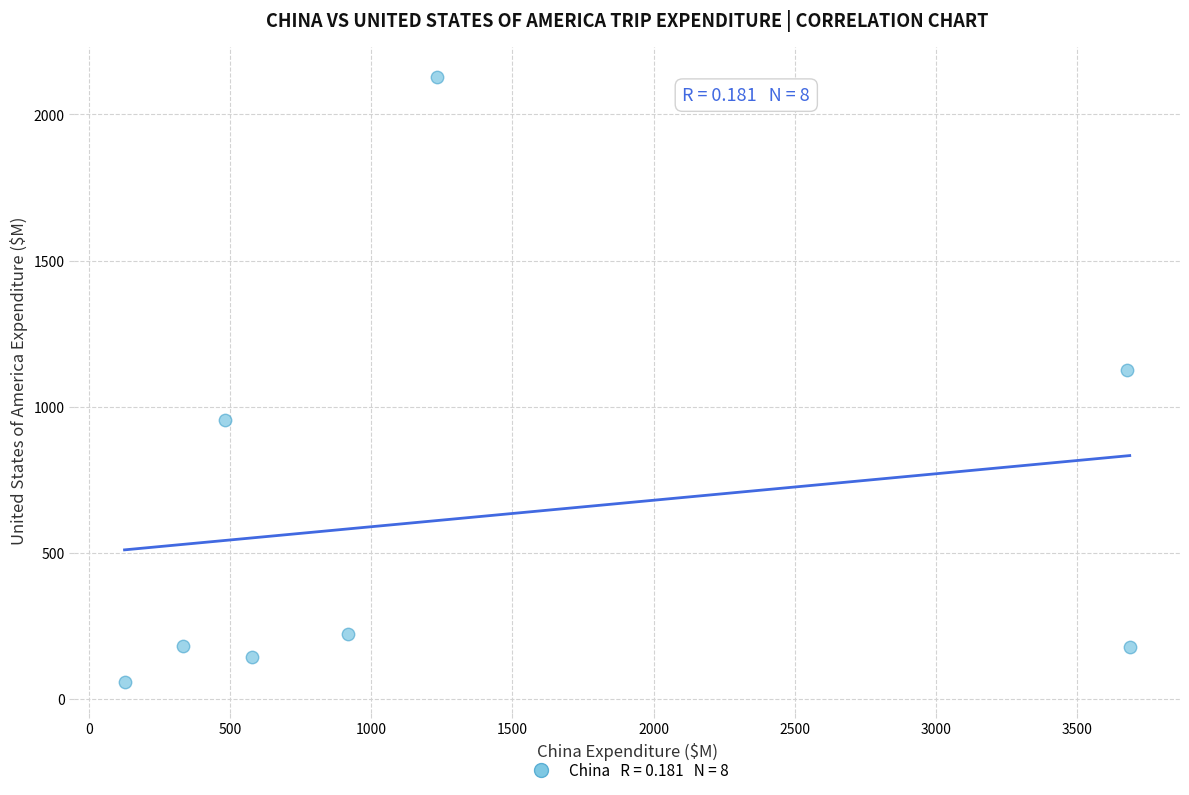

What Y value in the scatter plot is closest to 1091?

1126.0